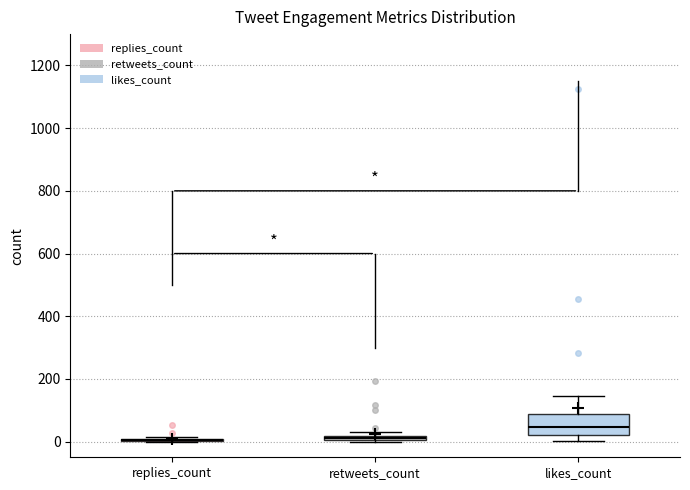

Where is the upper edge of the box for likes_count on the y-axis? The values are not printed on the chart, so give them approximately, as read against the axis.

80